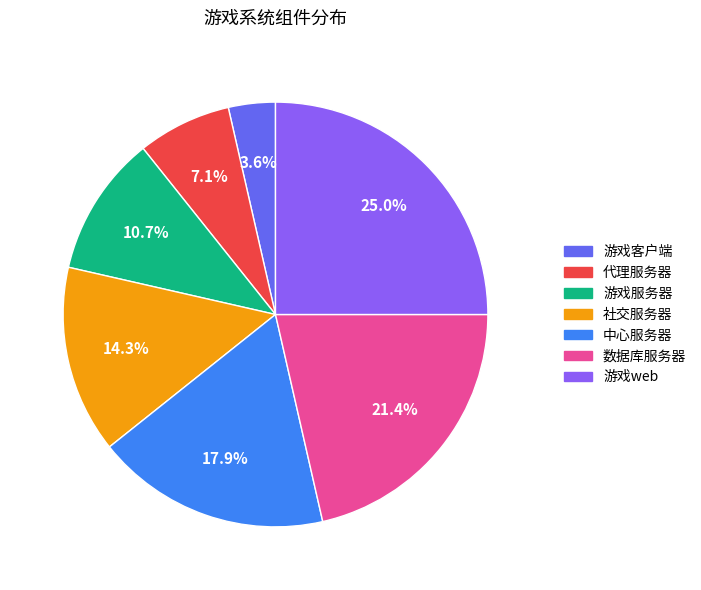

What is the largest slice in the pie chart?

游戏web